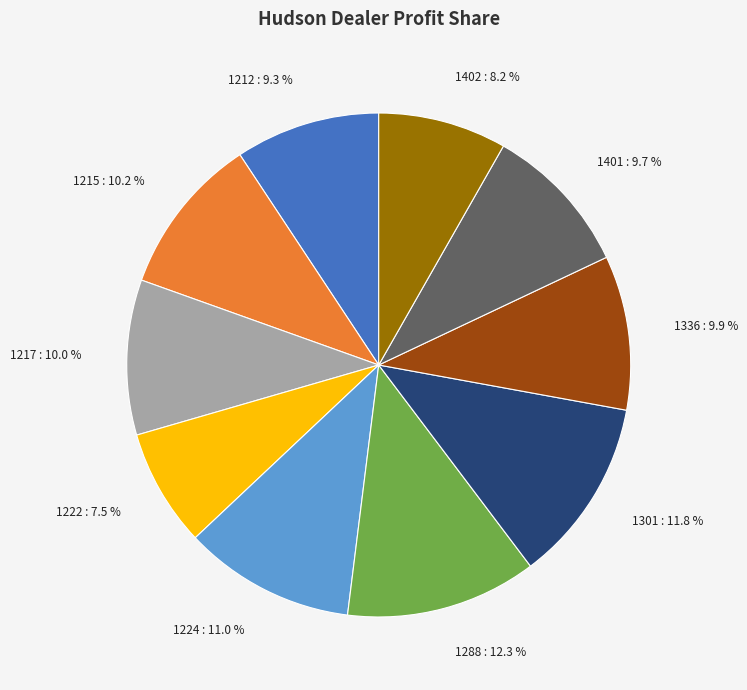

To the nearest percent, what is the difference between the largest and smallest slice percentages?

5%